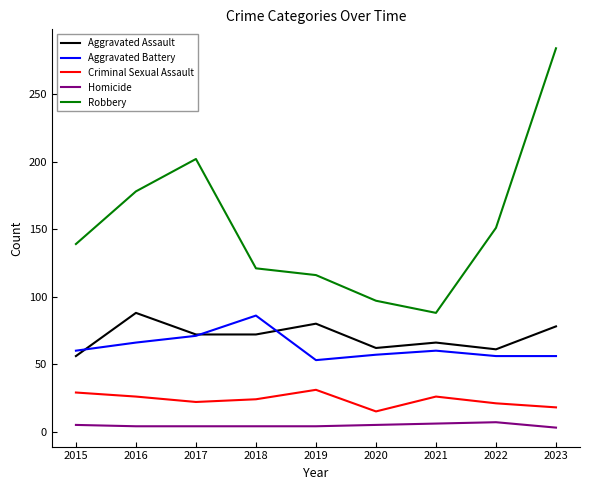

True or false: Aggravated Assault and Homicide intersect in this chart.

False